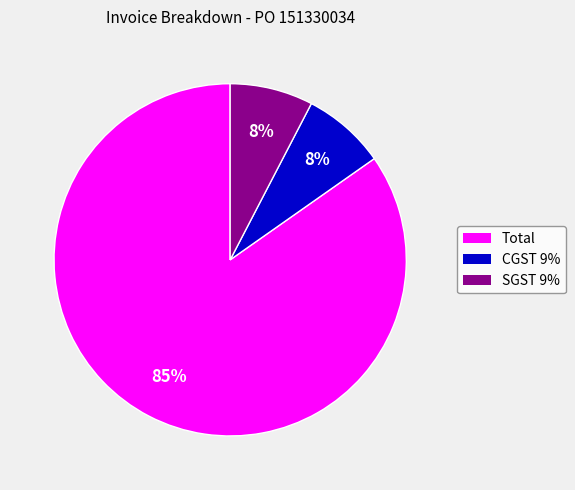

To the nearest percent, what is the combined percentage of Total and CGST 9%?

92%